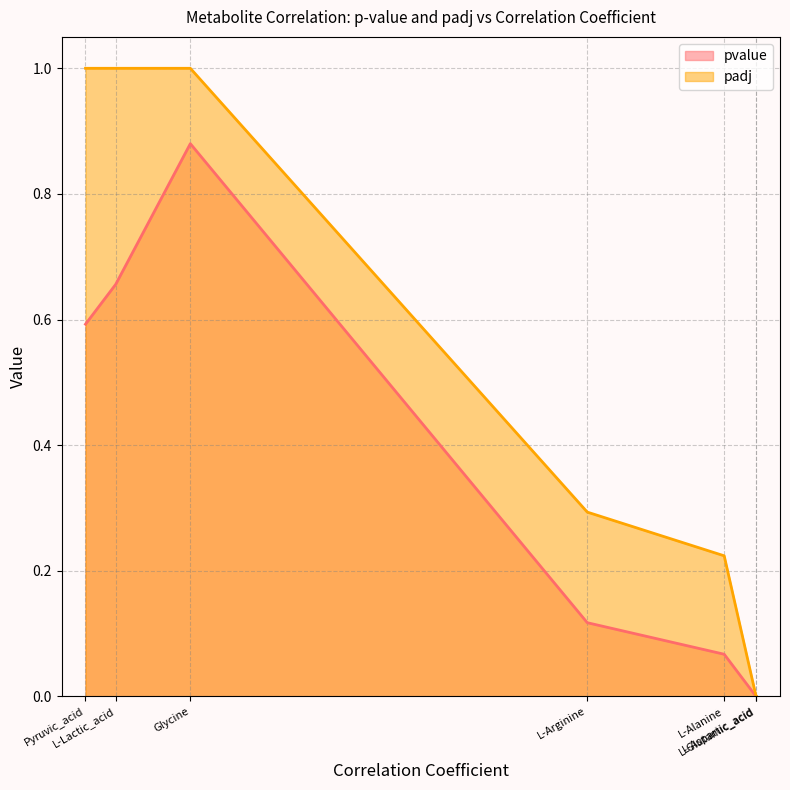

What is the label of the 3rd point from the right?

L-Alanine